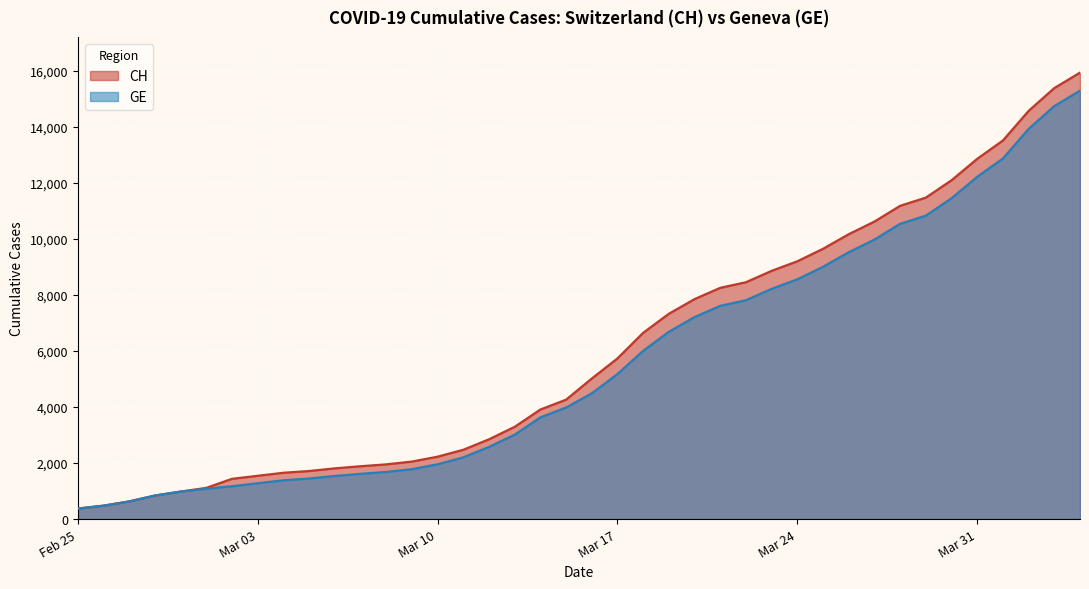

At how many categories does at least one series exceed 15487?

1